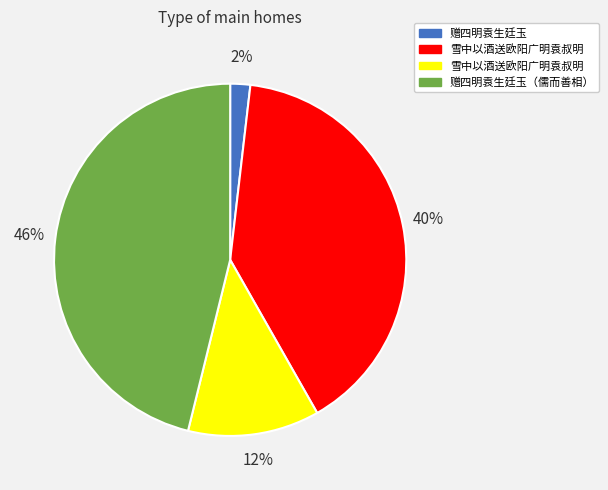

Is there a majority slice in this chart?

No